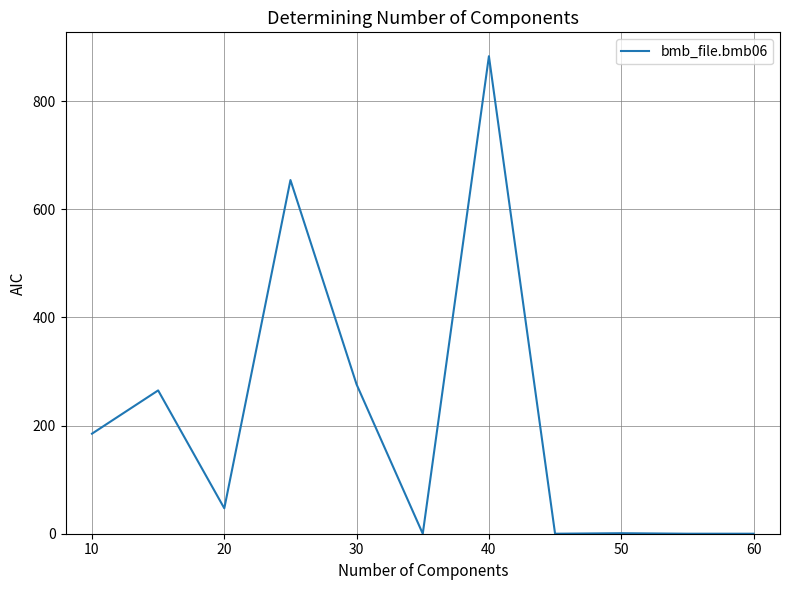

What is the maximum value shown in the chart?

883.0